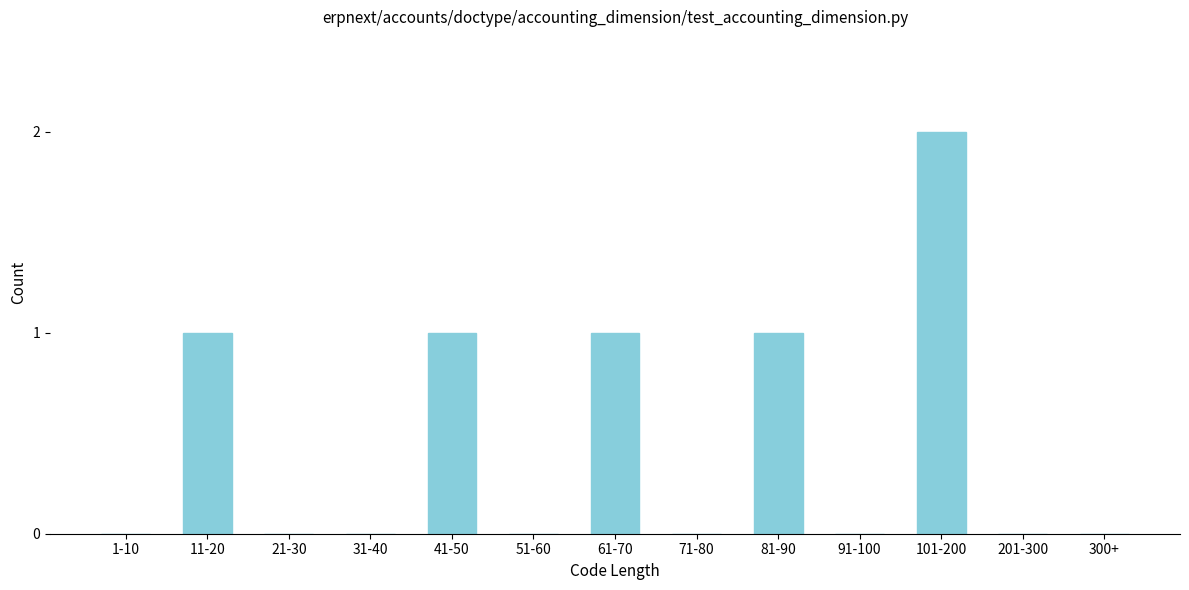

Reading left to right, transcribe all the data shown in this chart.

1-10=0	11-20=1	21-30=0	31-40=0	41-50=1	51-60=0	61-70=1	71-80=0	81-90=1	91-100=0	101-200=2	201-300=0	300+=0